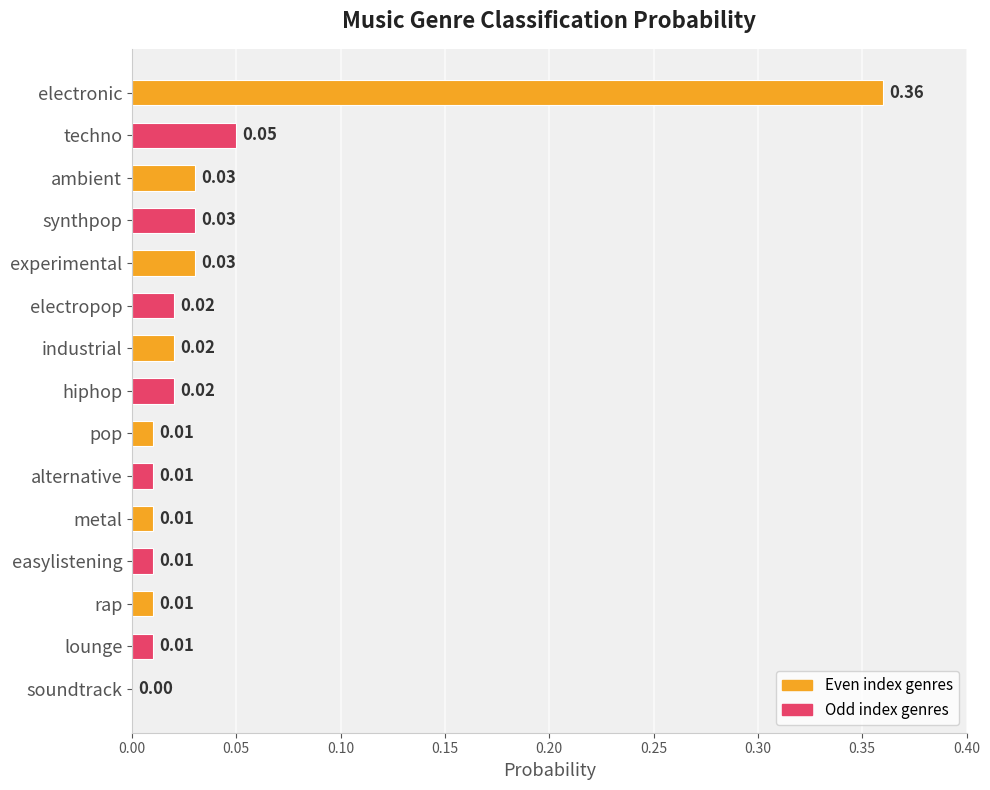

Which category has the highest value across all series?

electronic